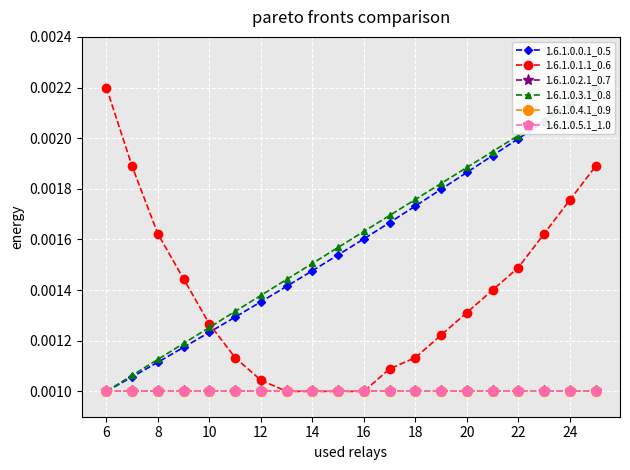

Where is 1.6.1.0.0.1_0.5 nearest to the value 0?

6